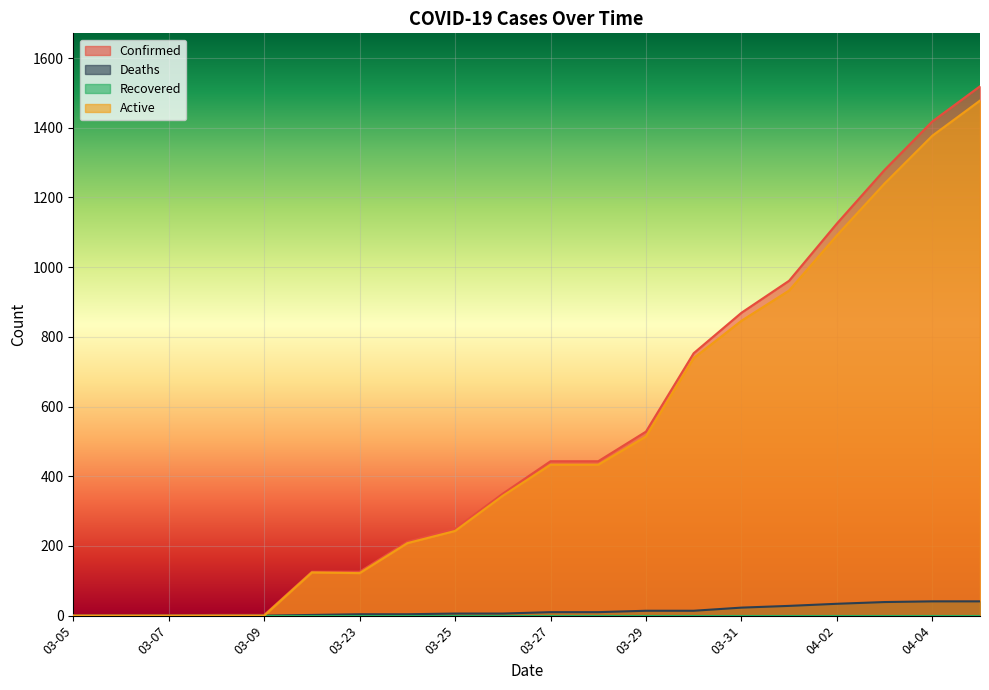

Reading right to left, transcribe all the data shown in this chart.

Confirmed: 1519	1418	1279	1125	961	869	753	528	443	443	350	249	212	126	126	2	2	1	1	1
Deaths: 41	41	39	34	28	23	14	14	10	10	6	6	4	4	2	0	0	0	0	0
Active: 1478	1377	1240	1091	933	846	739	514	433	433	344	243	208	122	124	0	0	0	0	0